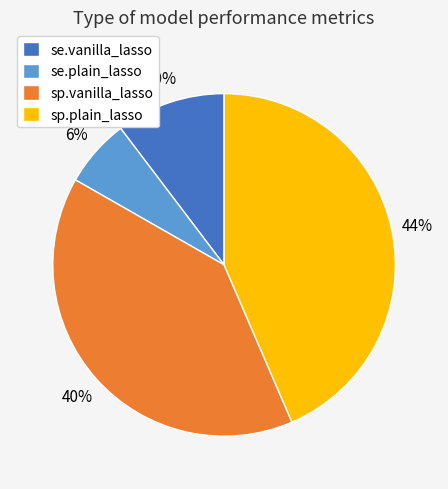

To the nearest percent, what is the difference between the sp.plain_lasso and sp.vanilla_lasso slice percentages?

4%